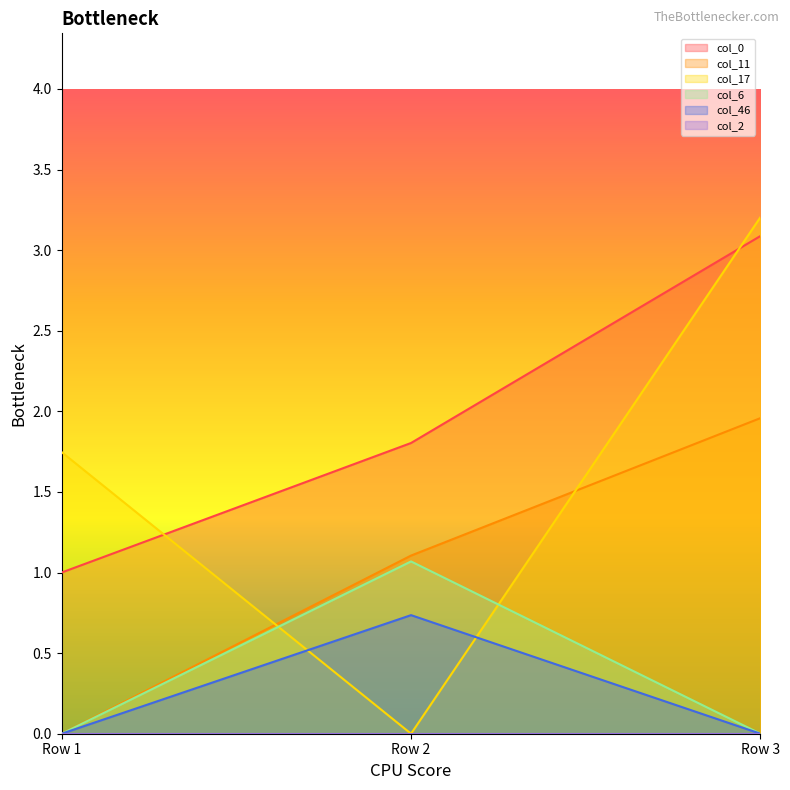

Which has a higher value, Row 3 or Row 1?

Row 3